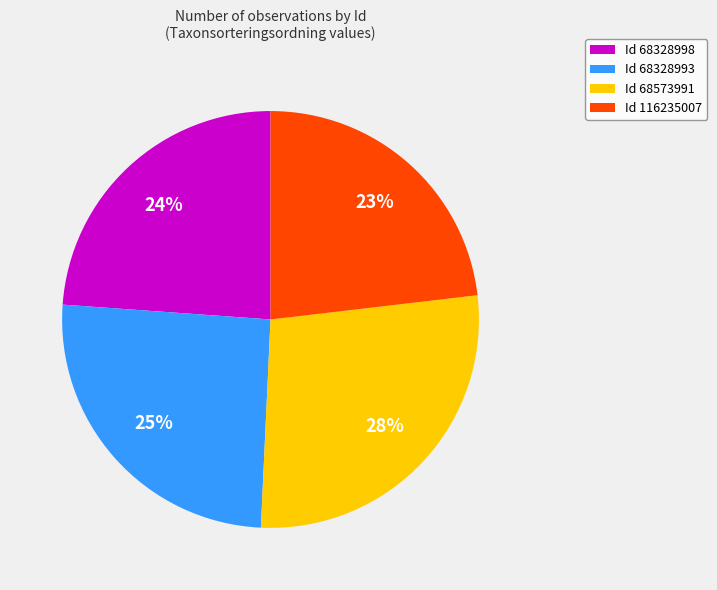

True or false: Id 116235007 accounts for 23% of the total.

True